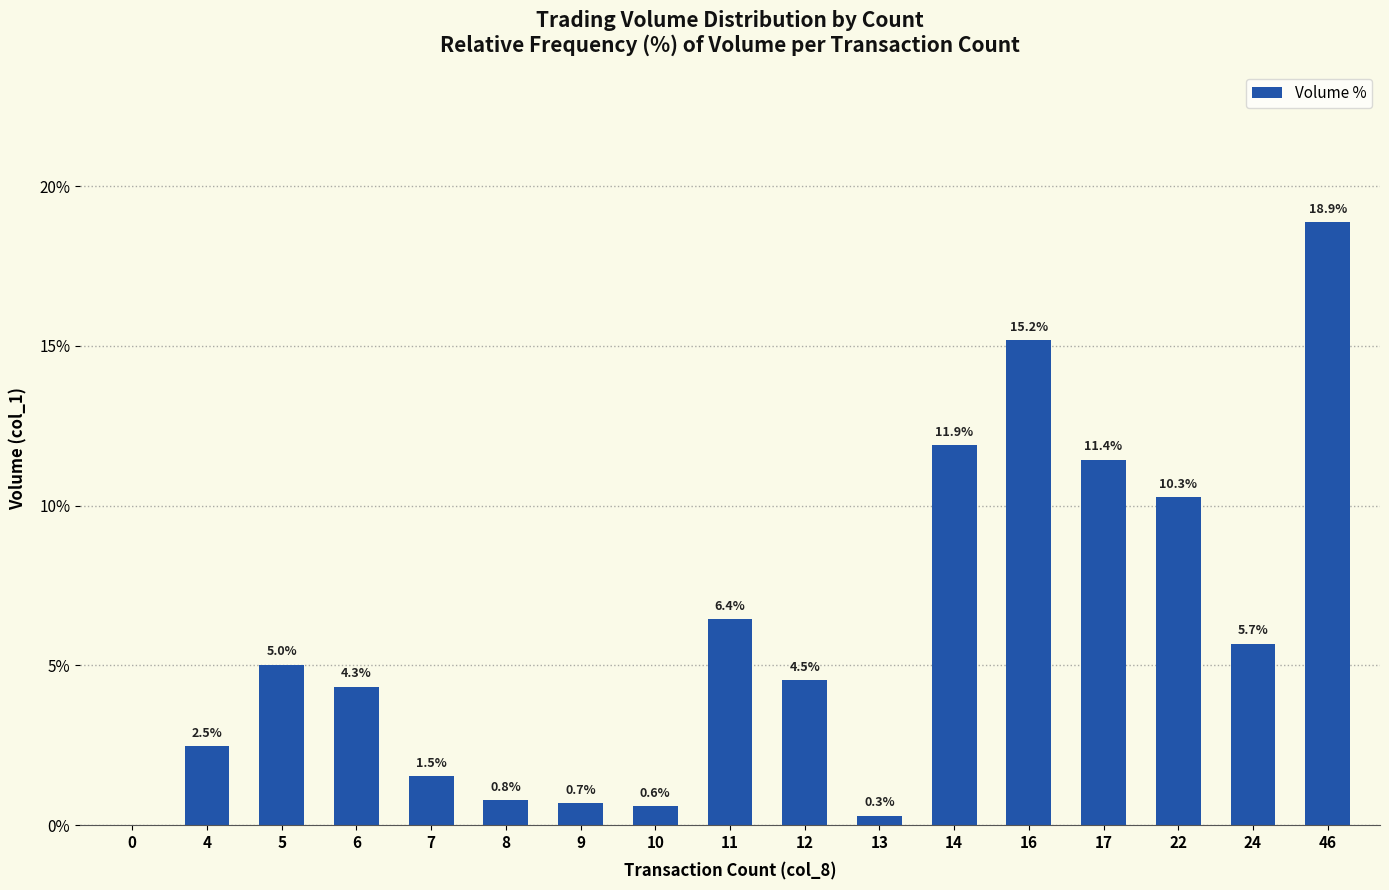

At which label is the value closest to 9?

22